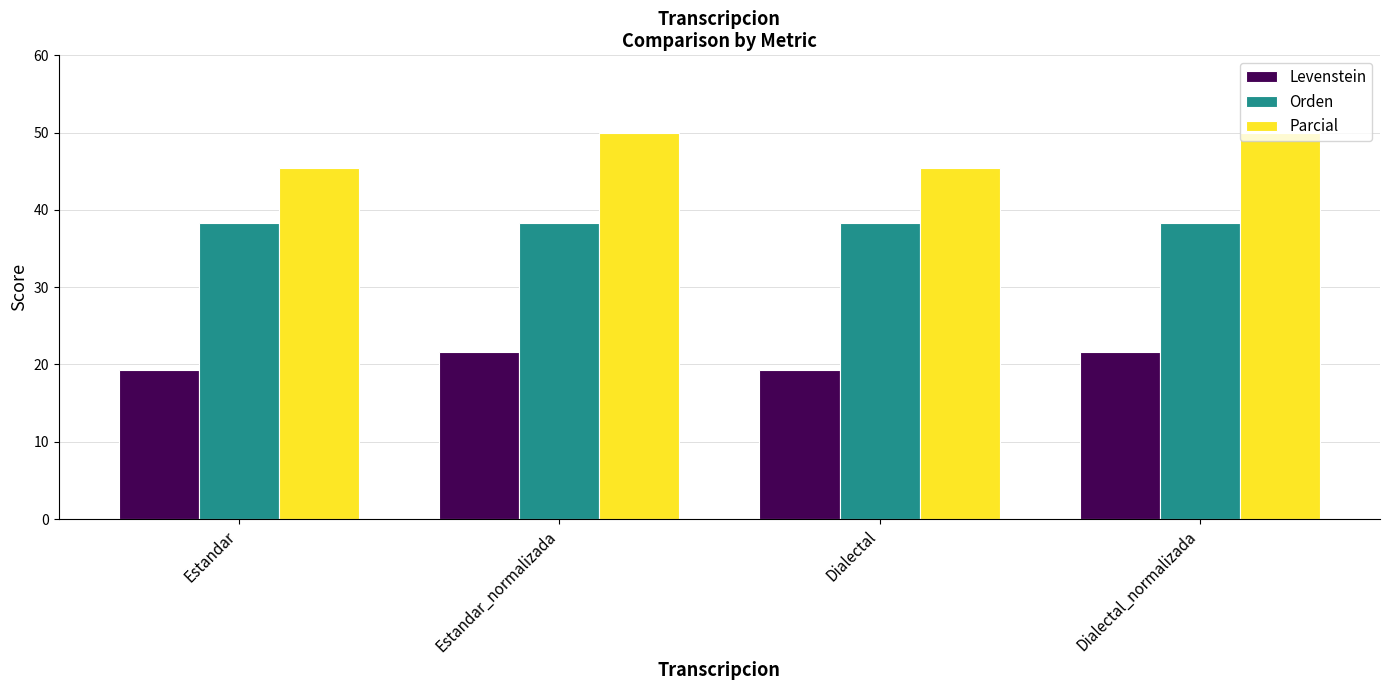

What is the maximum value shown in the chart?

50.0